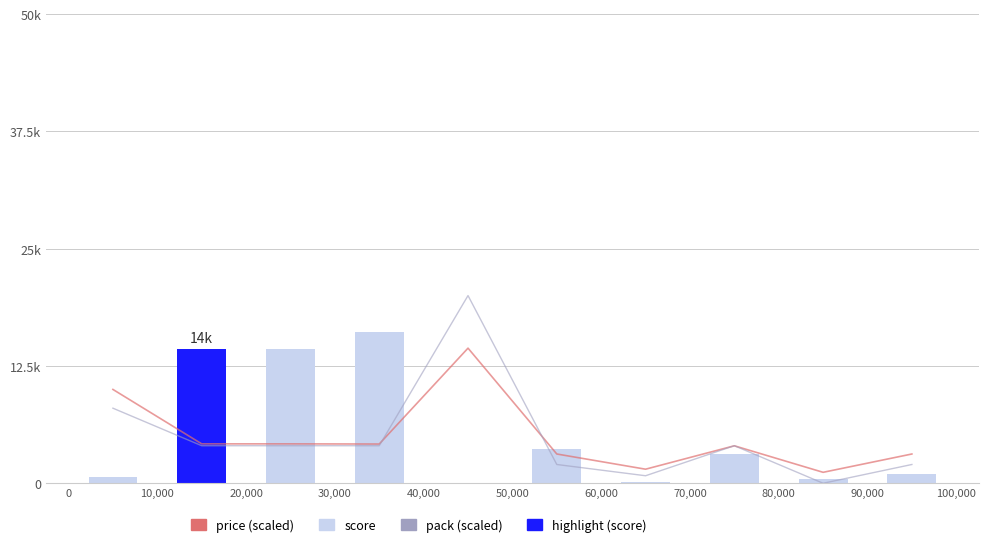

Which series has the widest spread of values?

pack (scaled)